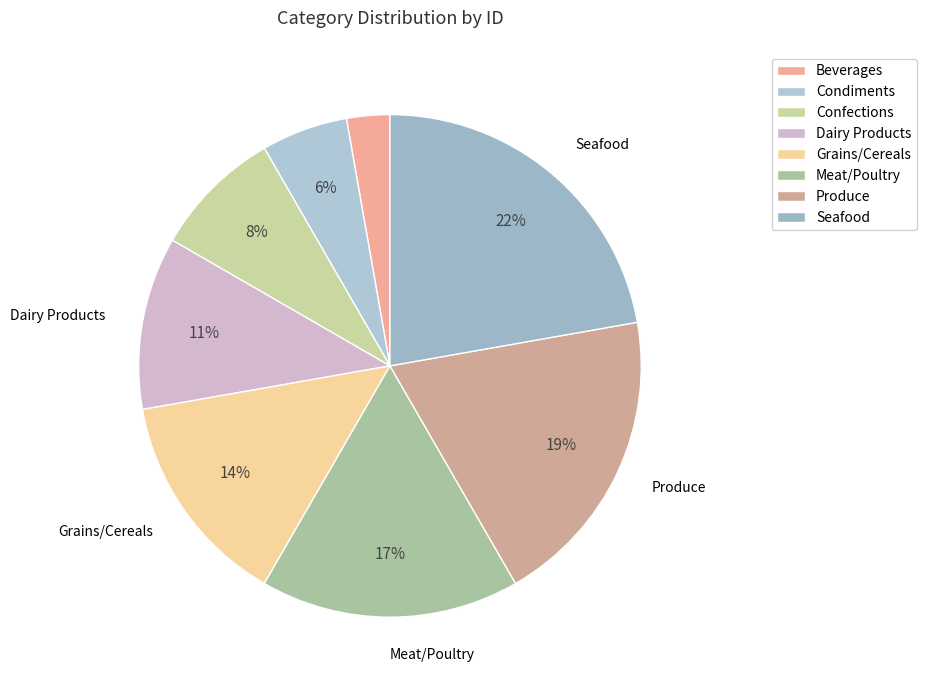

How many slices are in this pie chart?

8